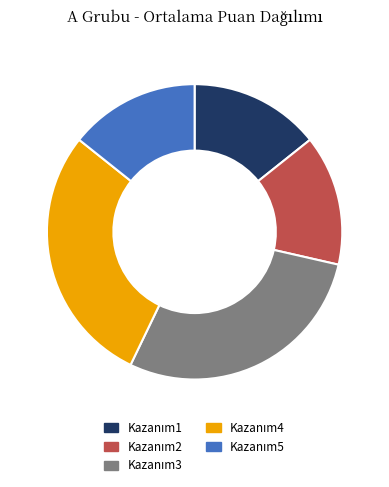

Is there a majority slice in this chart?

No